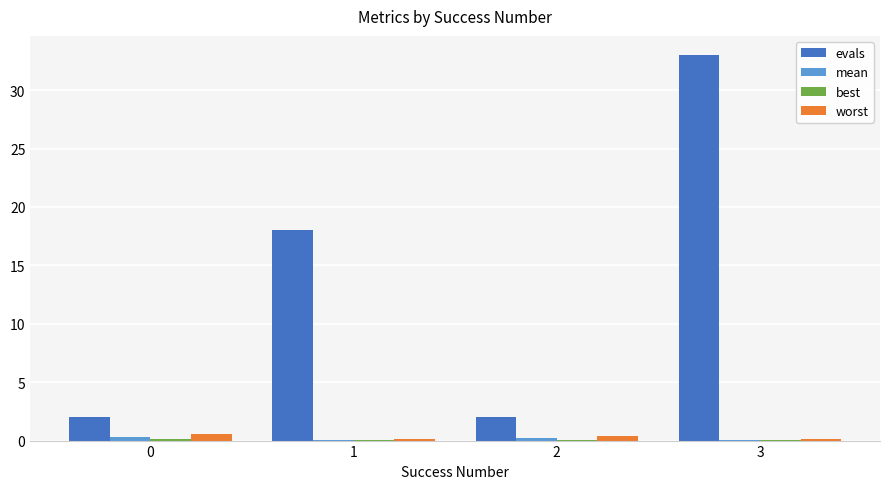

What is the maximum value shown in the chart?

33.0